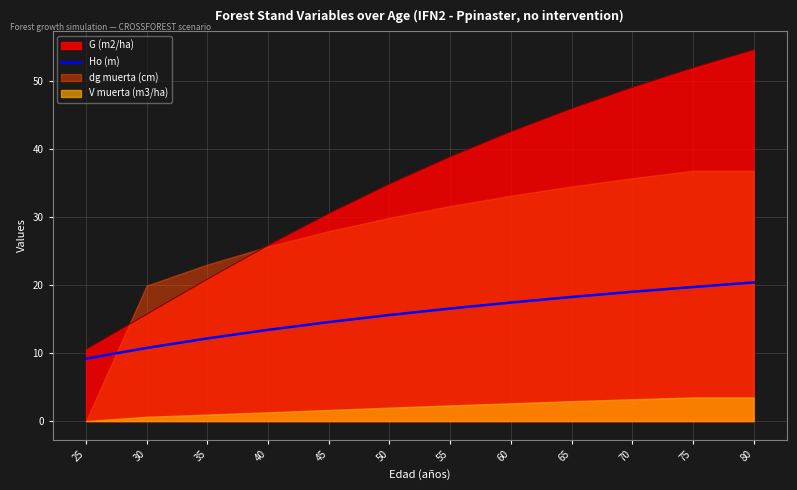

Which has a higher value, 45 or 75?

75